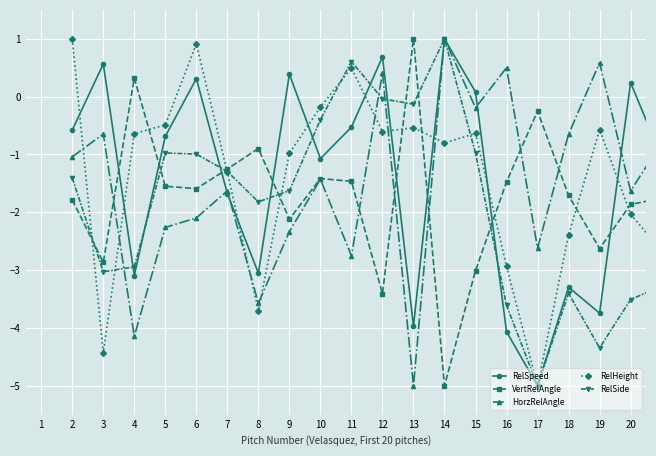

What is the maximum value for HorzRelAngle?

1.0